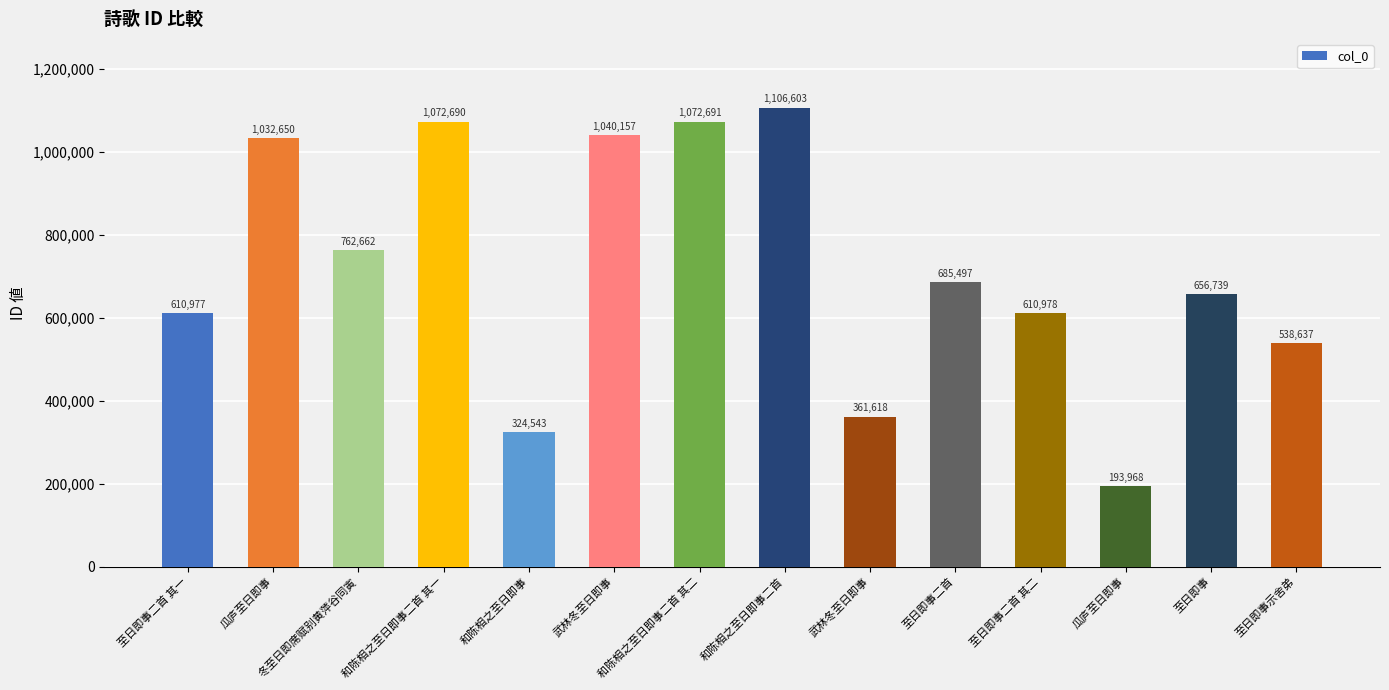

Are the bars grouped side by side (vs. stacked)?

No